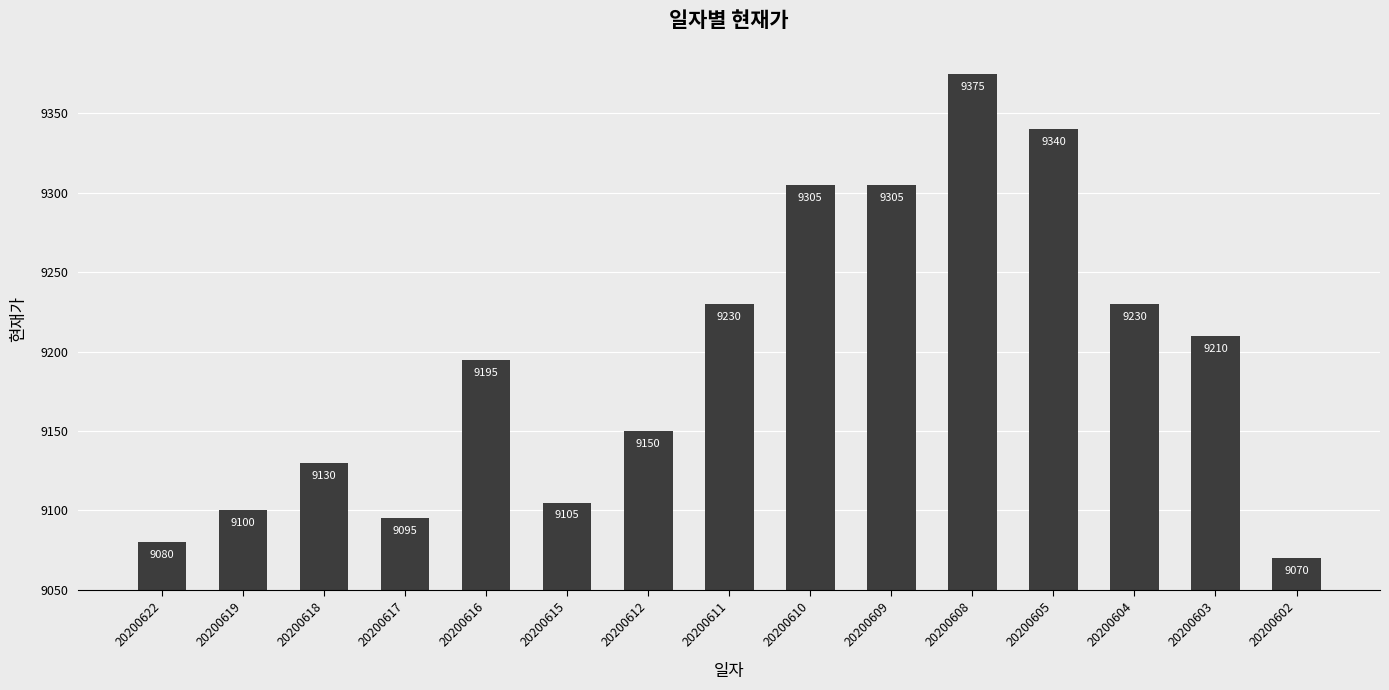

Does the chart contain any negative values?

No